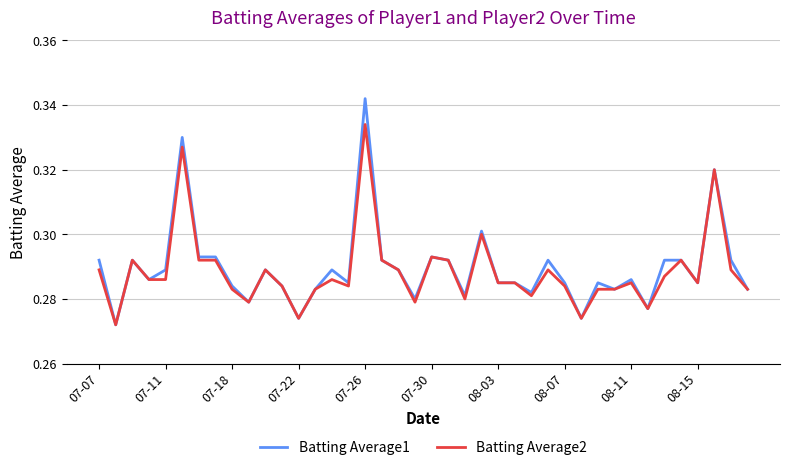

At how many categories does at least one series exceed 0?

40